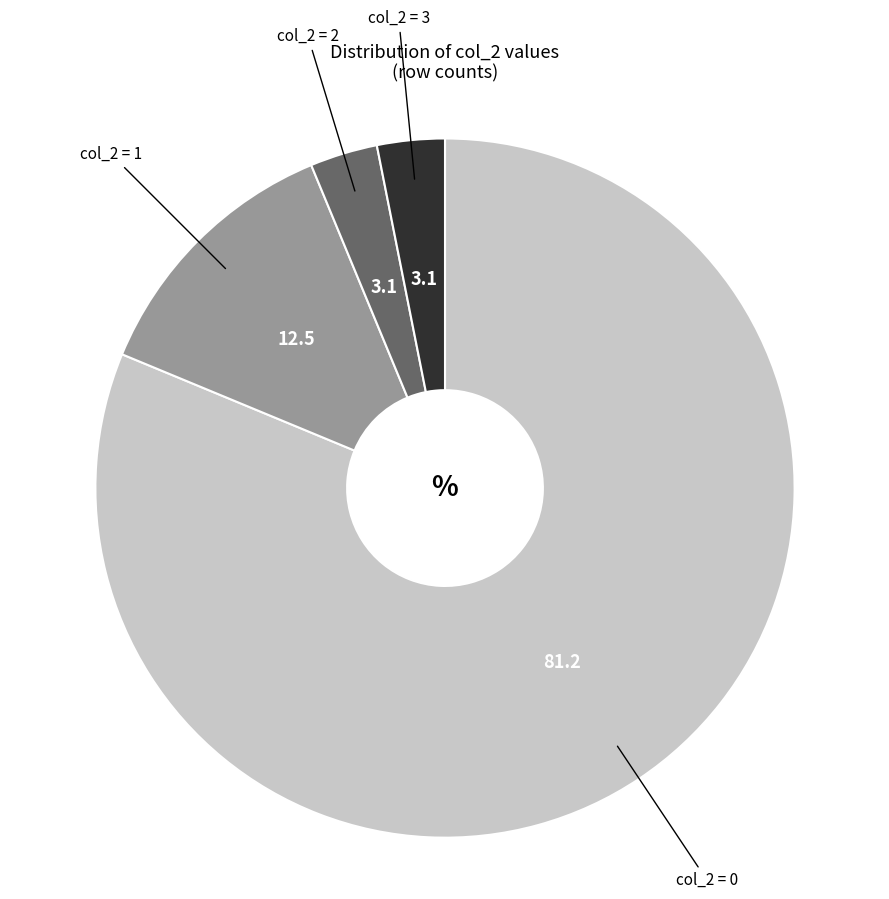

Does any single category account for the majority?

Yes